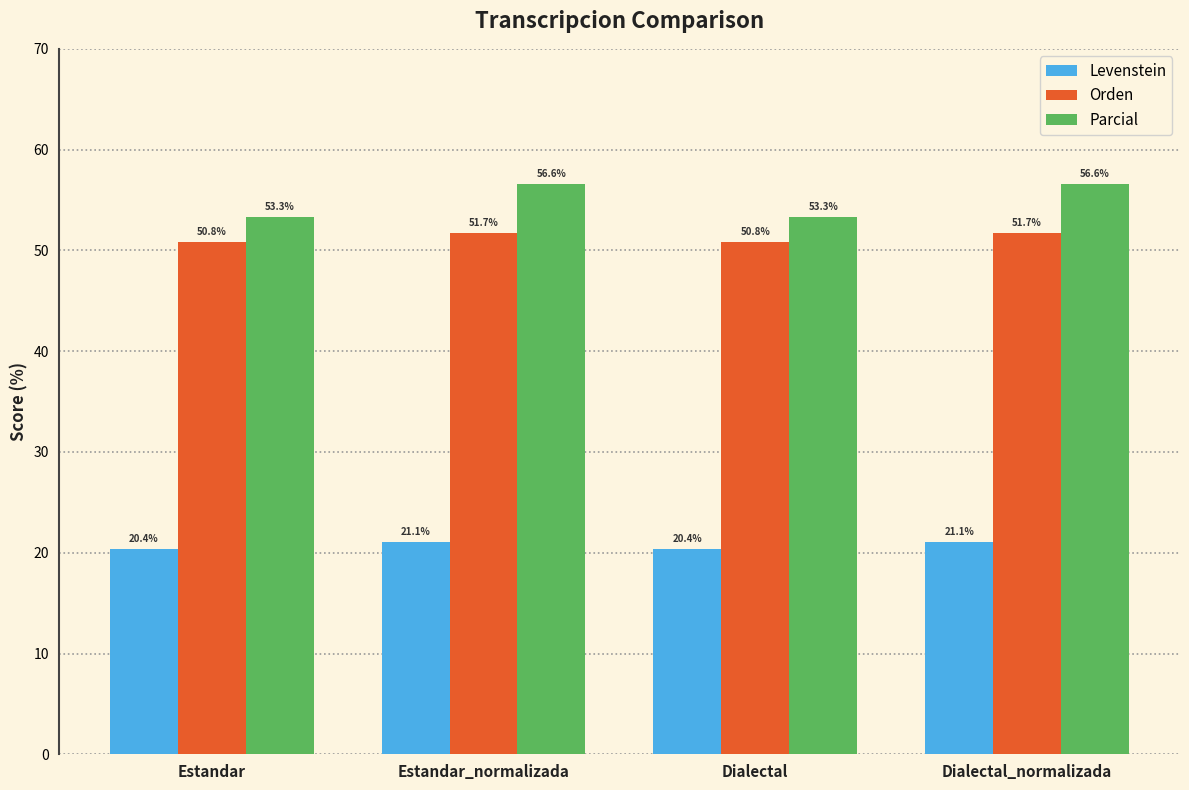

Is the value of Orden at Dialectal greater than the value of Parcial at Estandar_normalizada?

No